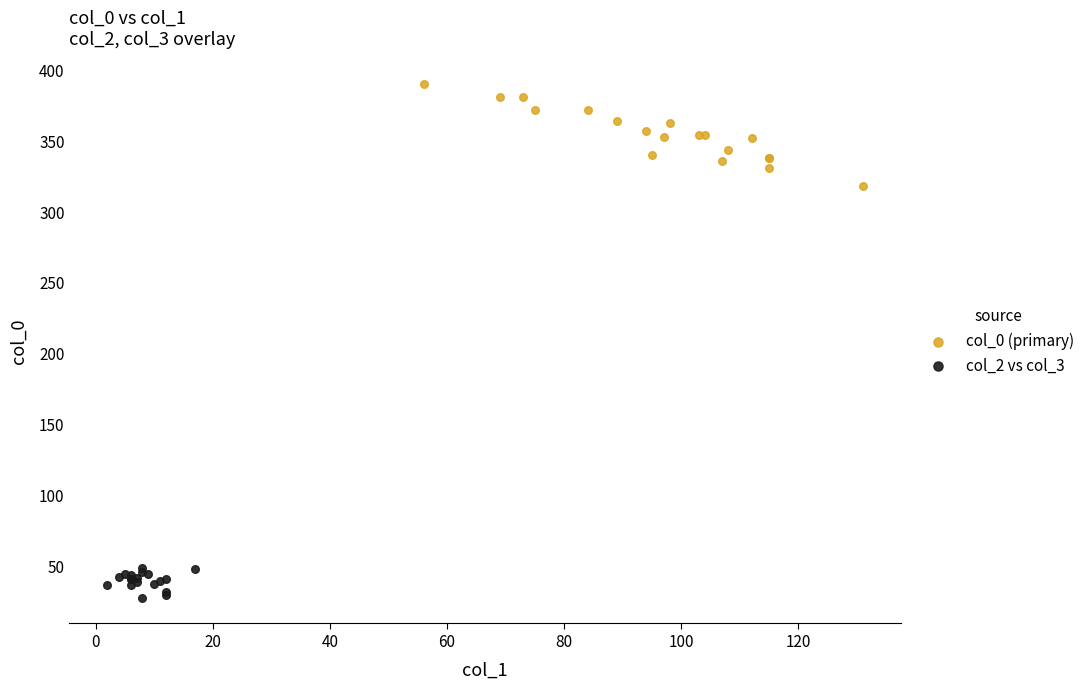

Which series has the widest spread of Y values?

col_0 (primary)